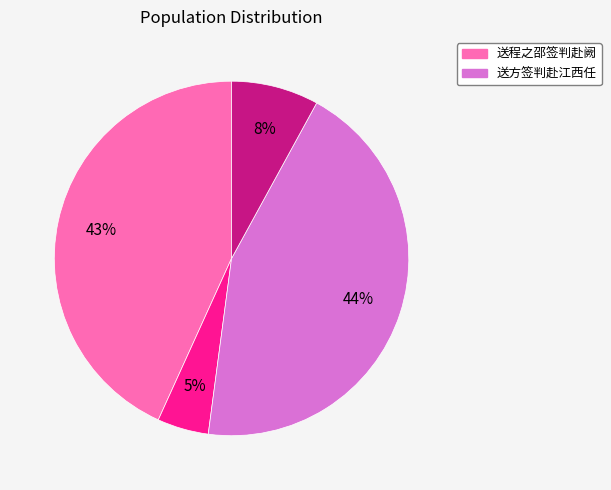

Is there any slice that represents more than half of the pie?

No